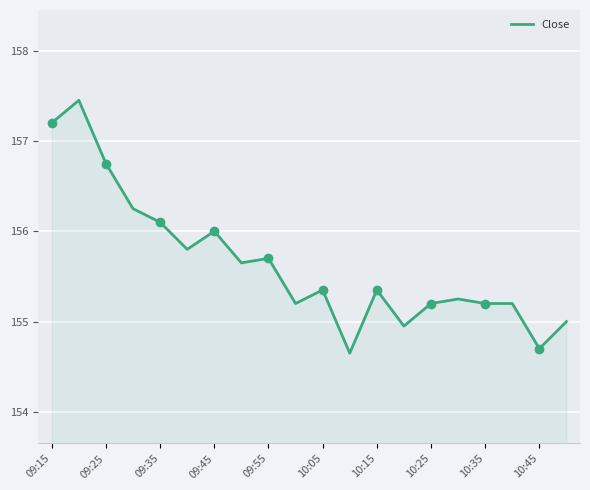

The Close series shows 40.8 at 09:55. True or false?

False